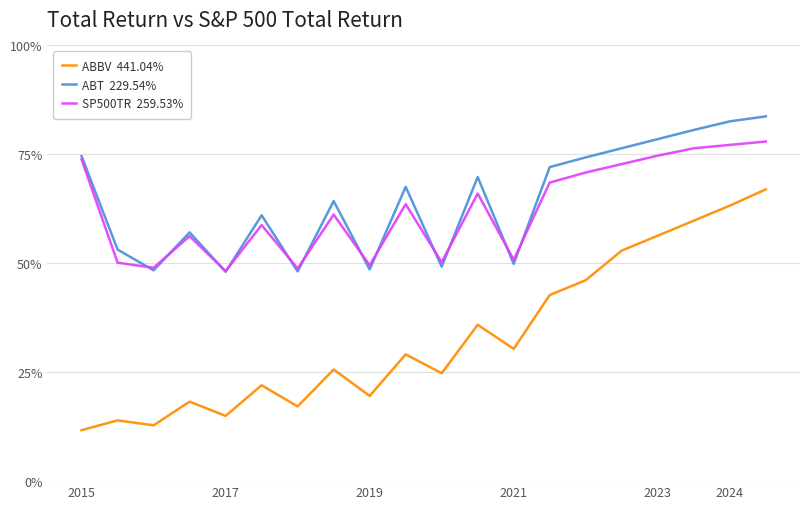

What is the maximum value shown in the chart?

83.7